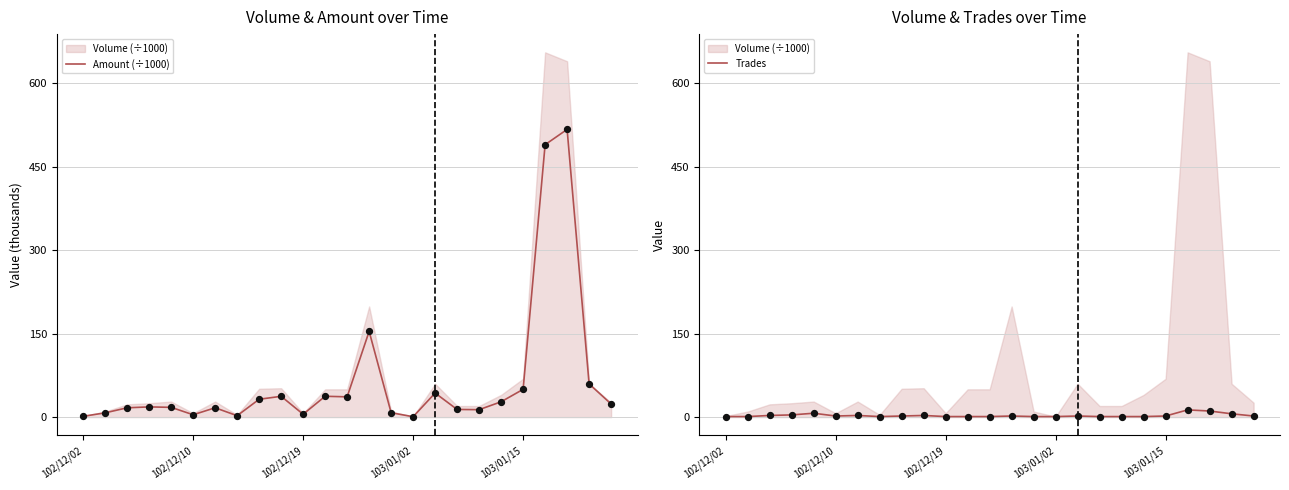

Which series contains the lowest Y value?

Amount (÷1000)